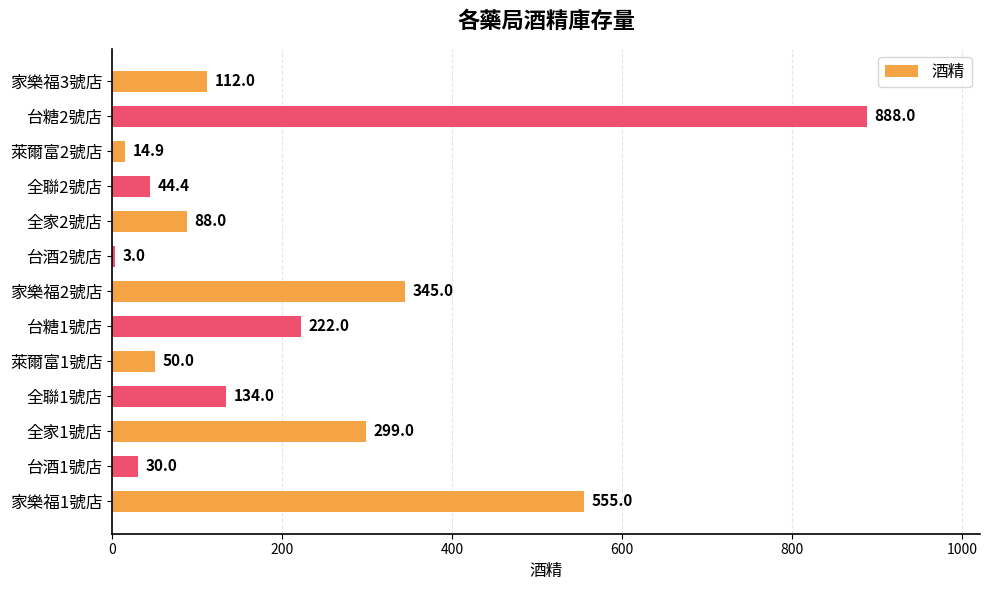

Which label corresponds to the largest value in the chart?

台糖2號店